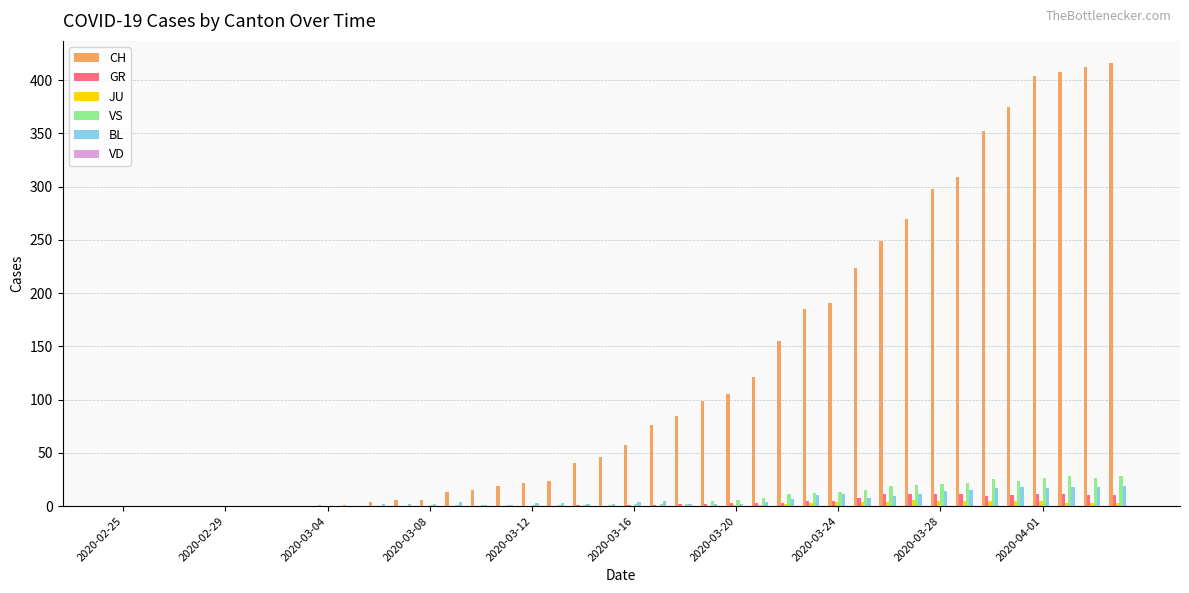

How many groups of bars are there?

40